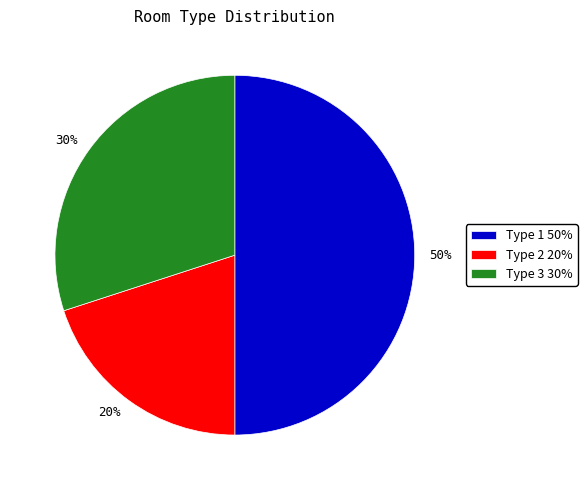

What is the ratio of the value at Type 1 to the value at Type 2?

2.5